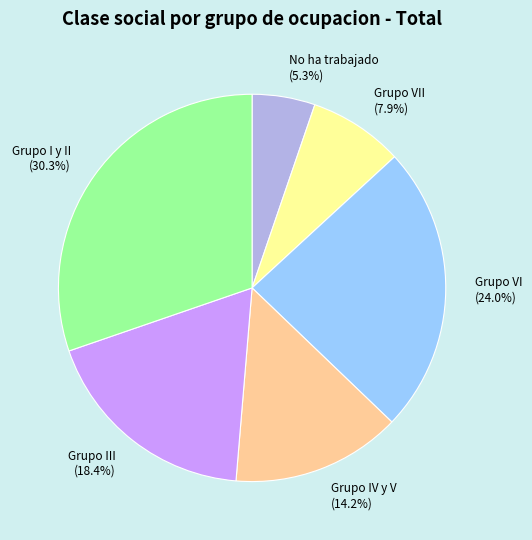

What percentage do Grupo III (18.4%) and Grupo I y II (30.3%) together represent?

48.7%